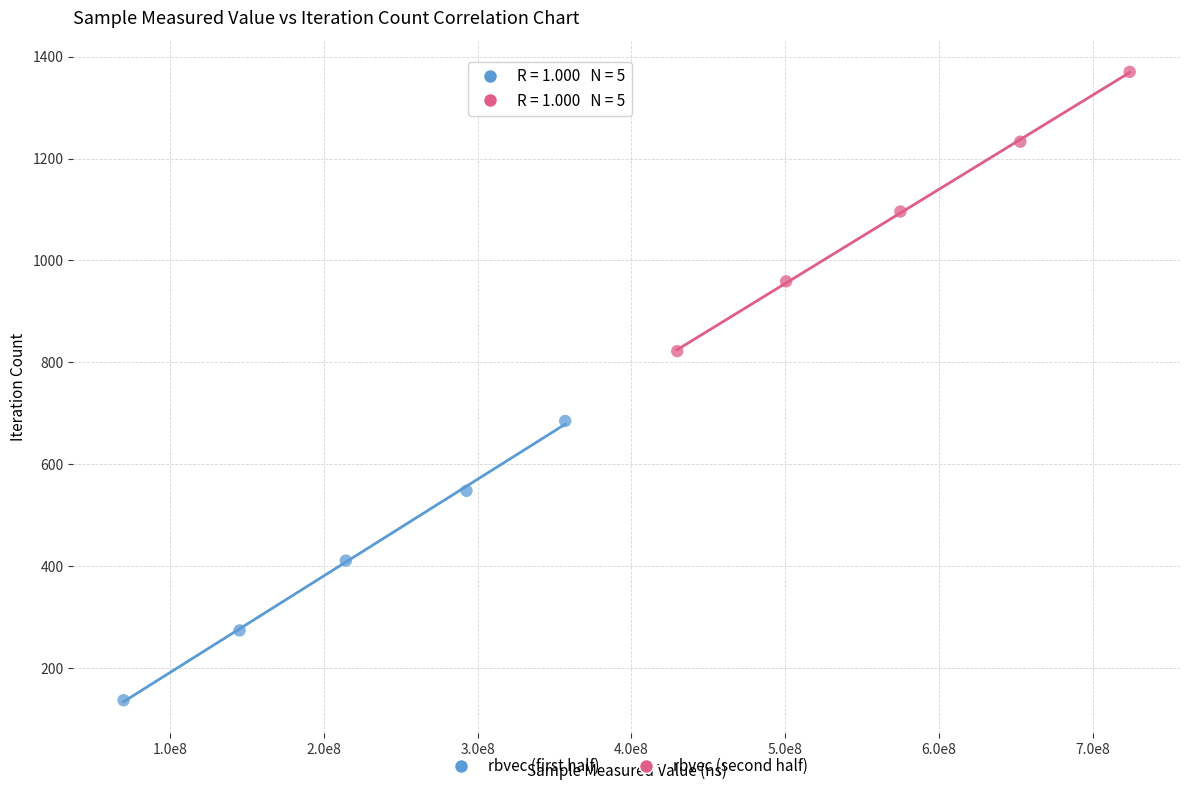

Which series reaches the minimum Y coordinate?

rbvec (first half)